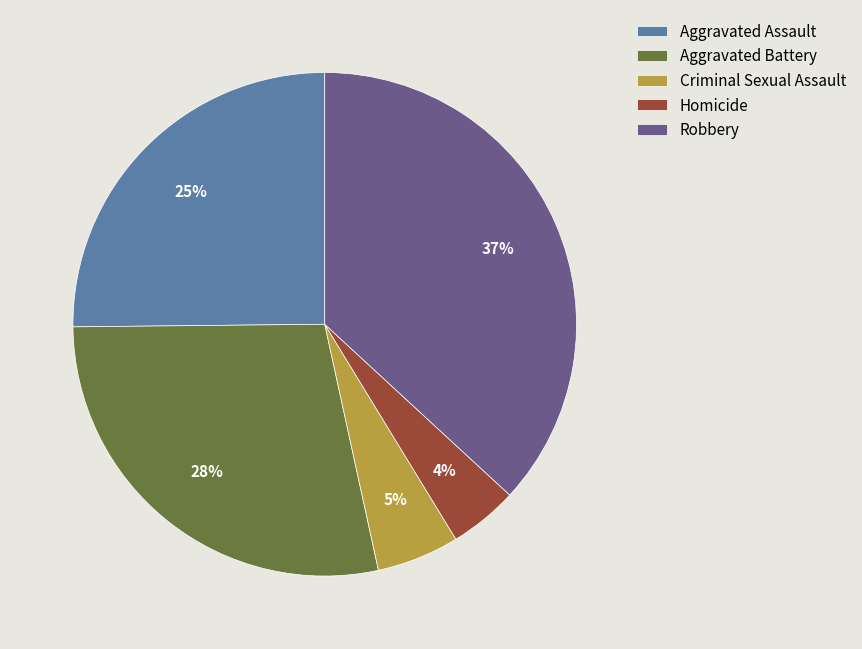

Is there a majority slice in this chart?

No